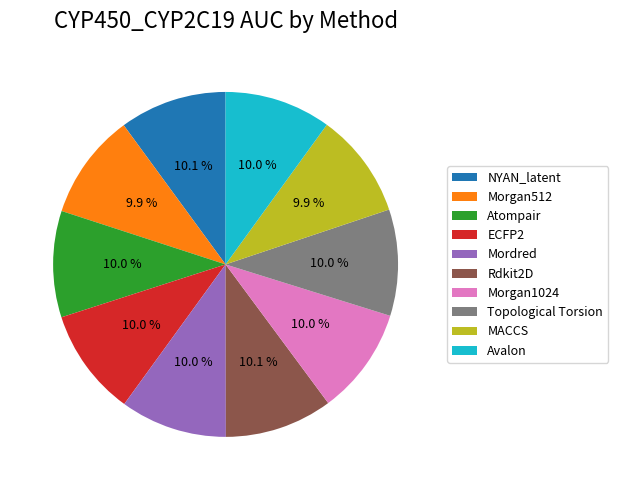

How many segments does this pie chart have?

10